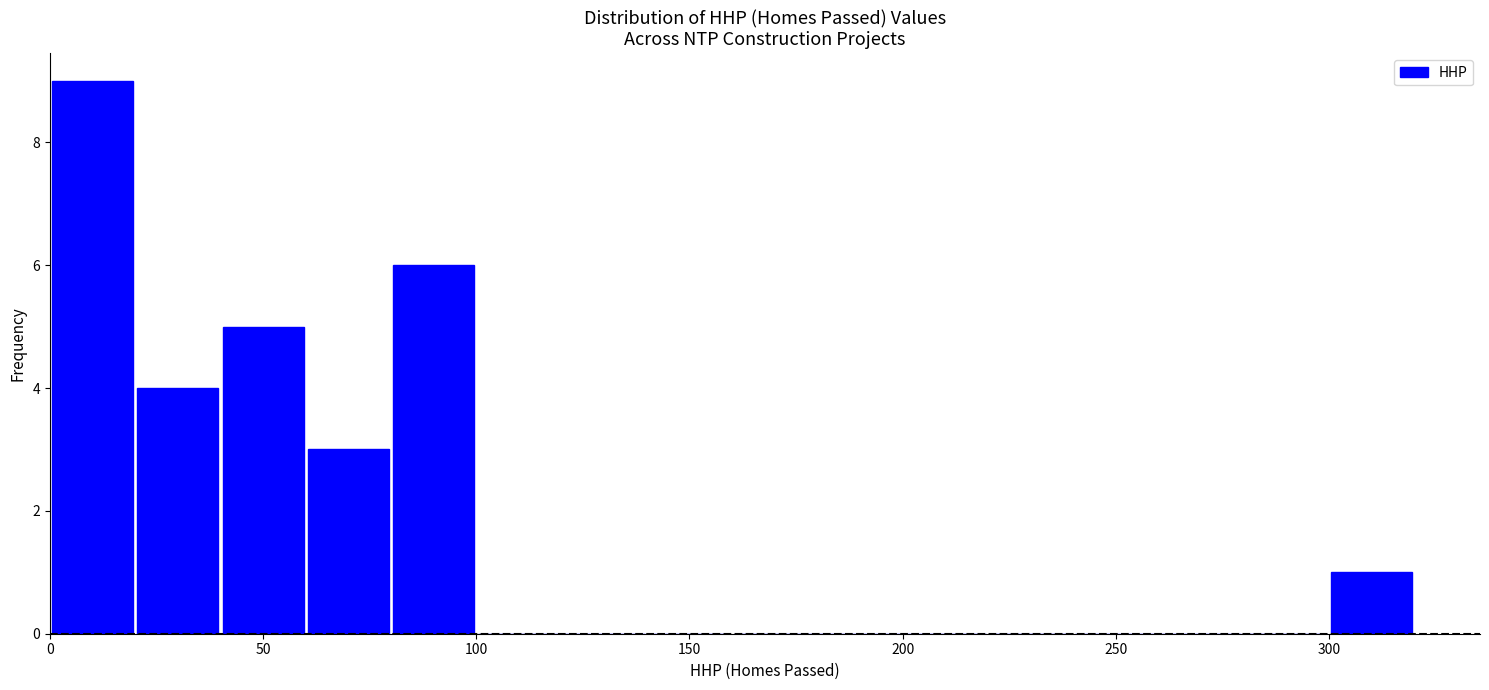

Reading left to right, transcribe this chart: for each bar, give the range it covers on the x-axis and its height. The values are not printed on the chart, so give them approximately, as read against the axis.

0 to 20: 9
20 to 40: 4
40 to 60: 5
60 to 80: 3
80 to 100: 6
100 to 120: 0
120 to 140: 0
140 to 160: 0
160 to 180: 0
180 to 200: 0
200 to 220: 0
220 to 240: 0
240 to 260: 0
260 to 280: 0
280 to 300: 0
300 to 320: 1